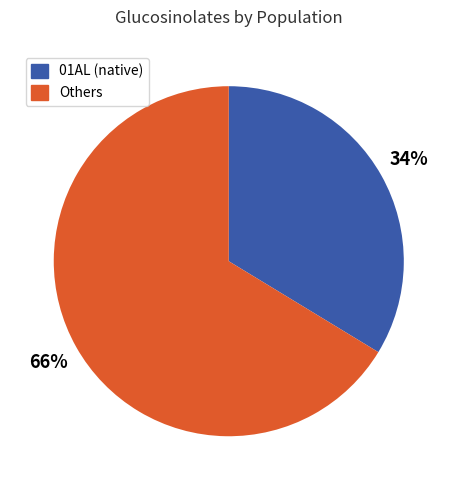

Is there any slice that represents more than half of the pie?

Yes